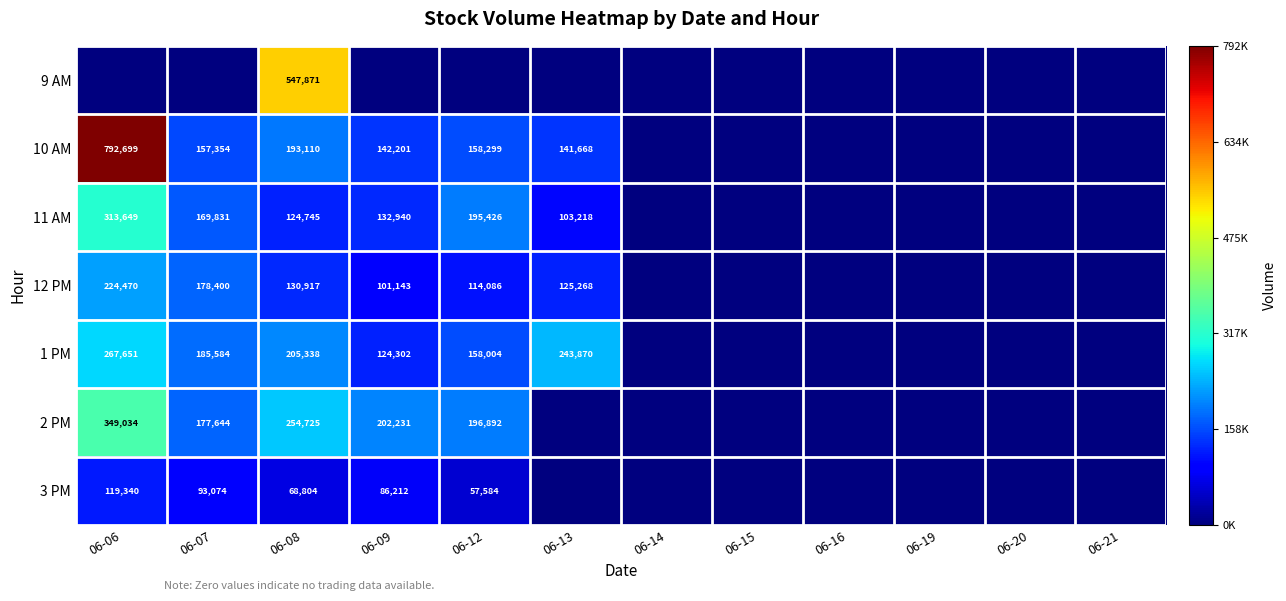

What is the sum of the 3 PM values at 06-08 and 06-12?

126388